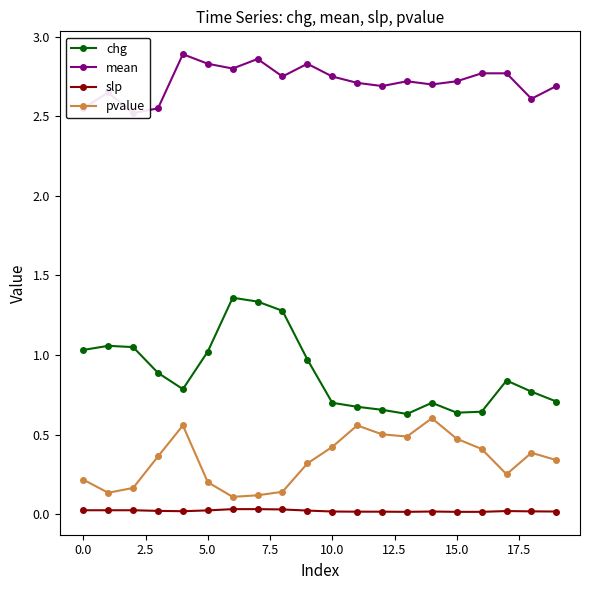

Is this an area chart (filled region under the line)?

No